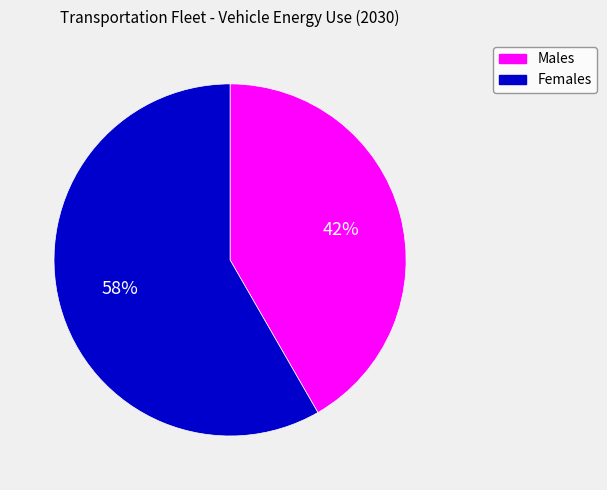

Does any single category account for the majority?

Yes